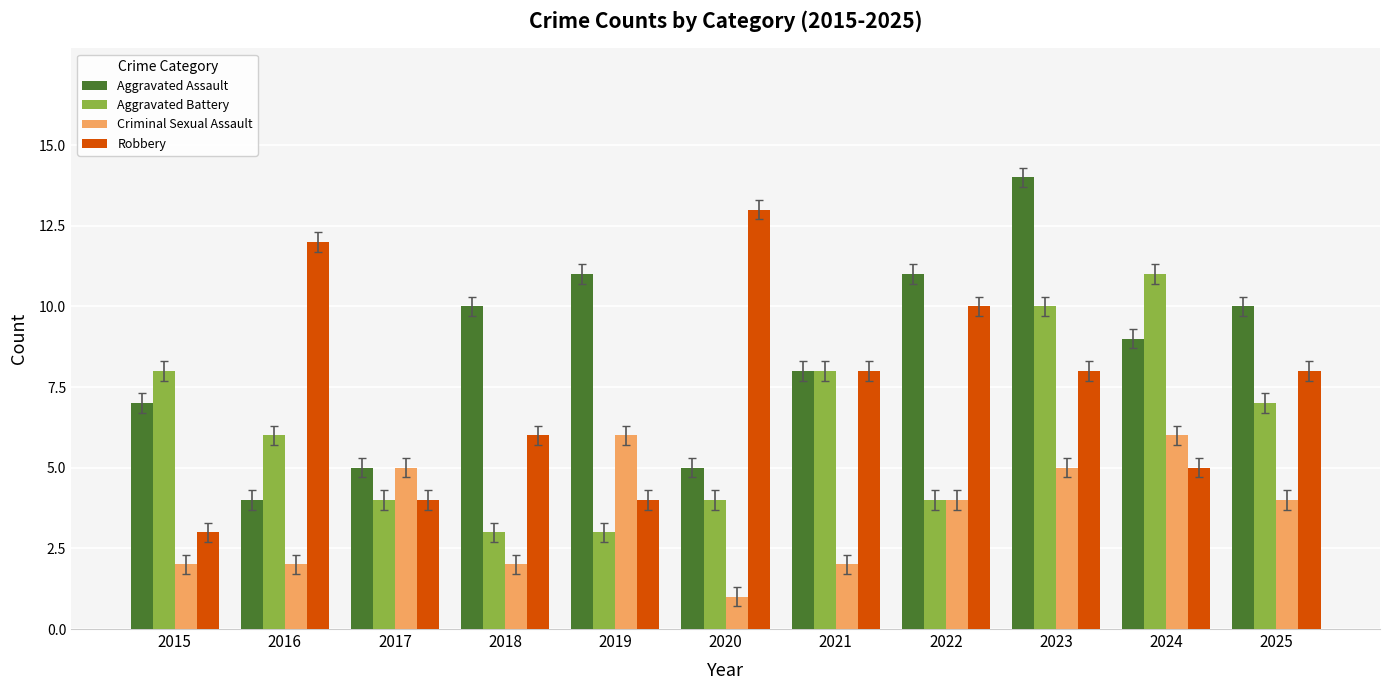

How many bars are there in each group?

4